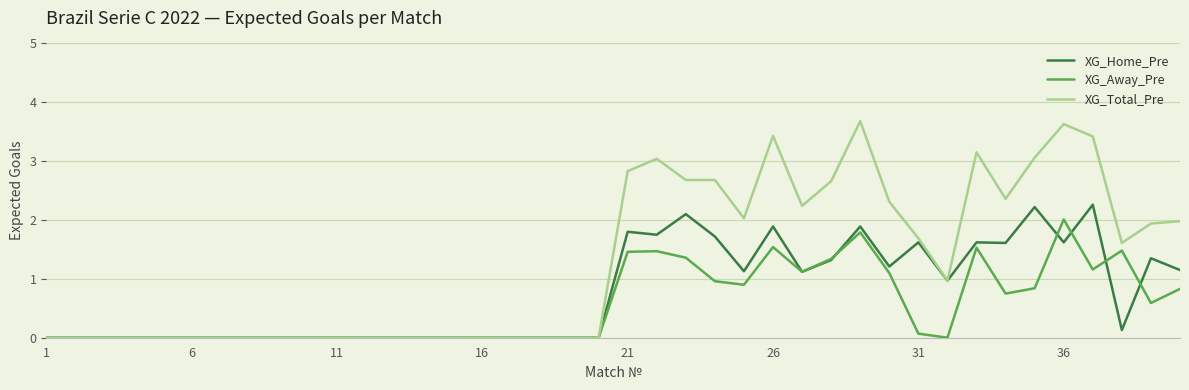

Which series has the widest spread of values?

XG_Total_Pre